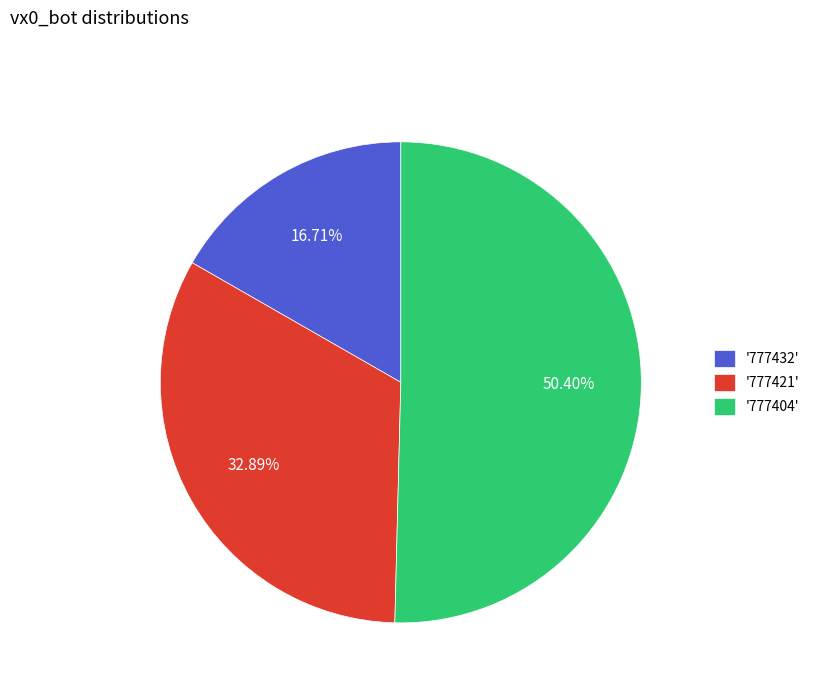

To the nearest percent, what is the difference between the largest and smallest slice percentages?

34%